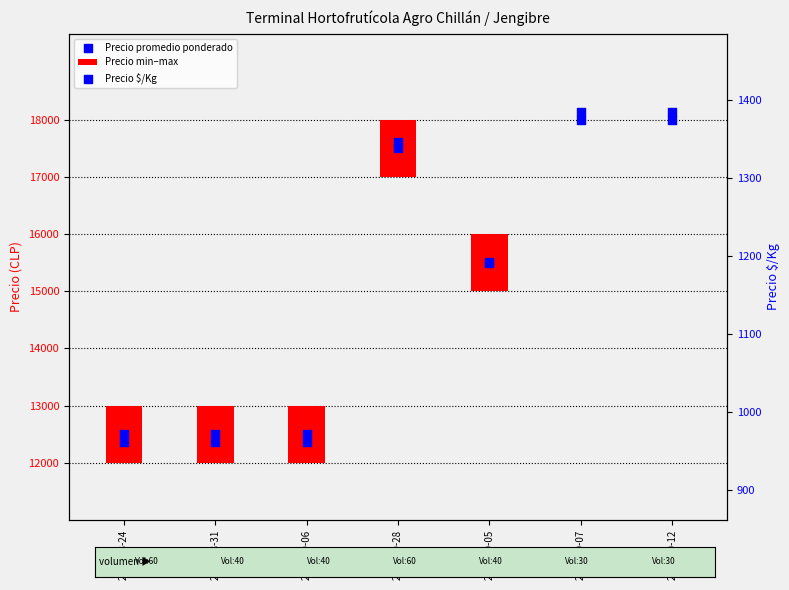

What is the total value across all series at 2022-08-24?

14462